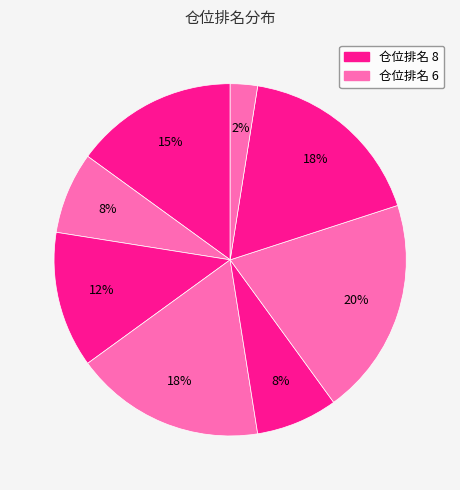

How many segments does this pie chart have?

8